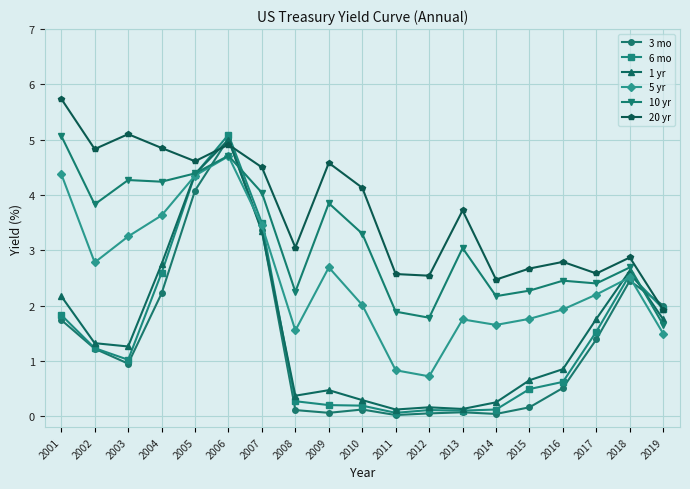

What is the value of the 20 yr point at the 7th from the left?

4.5